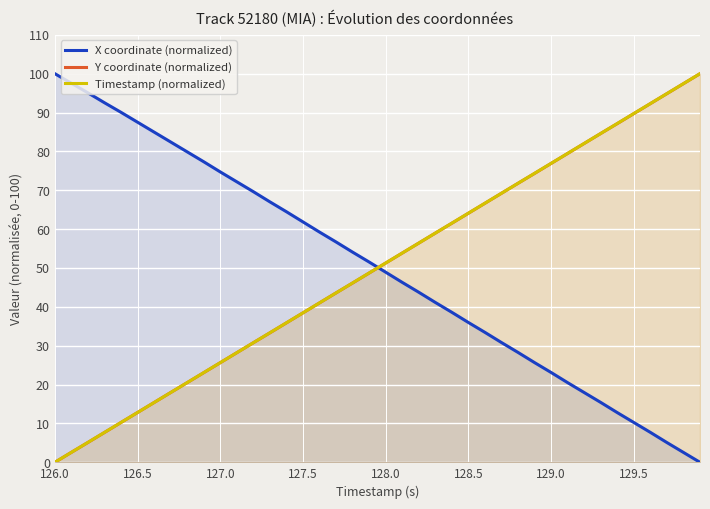

Which series ends up on top after the final intersection of Y coordinate (normalized) and Timestamp (normalized)?

Timestamp (normalized)